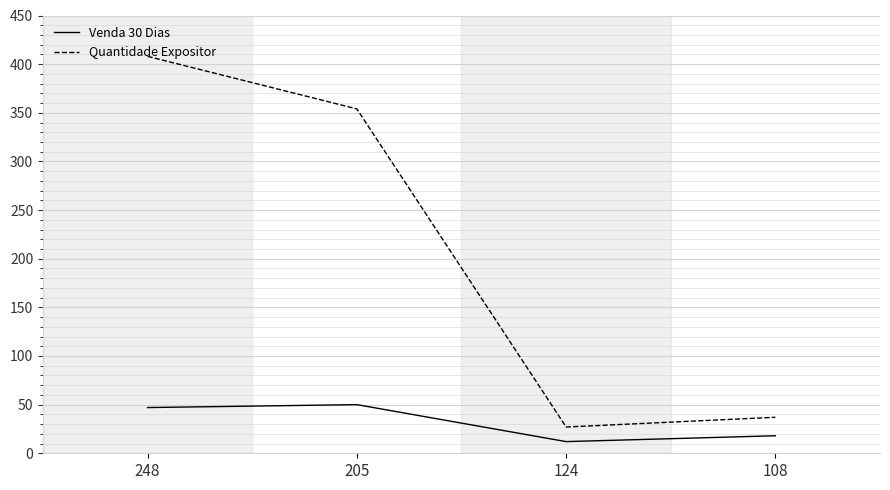

The value of Venda 30 Dias at 205 is 68. True or false?

False